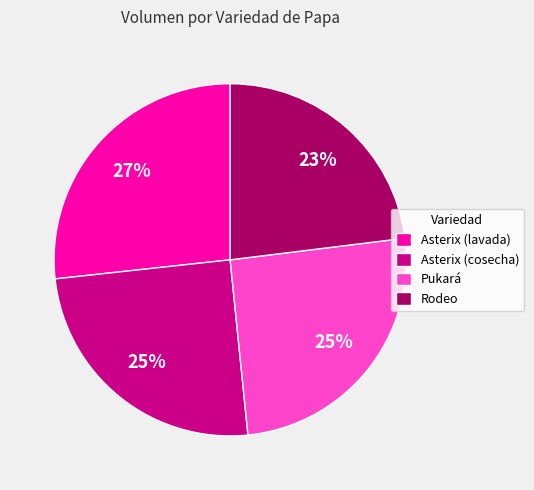

To the nearest percent, what is the average slice percentage?

25%